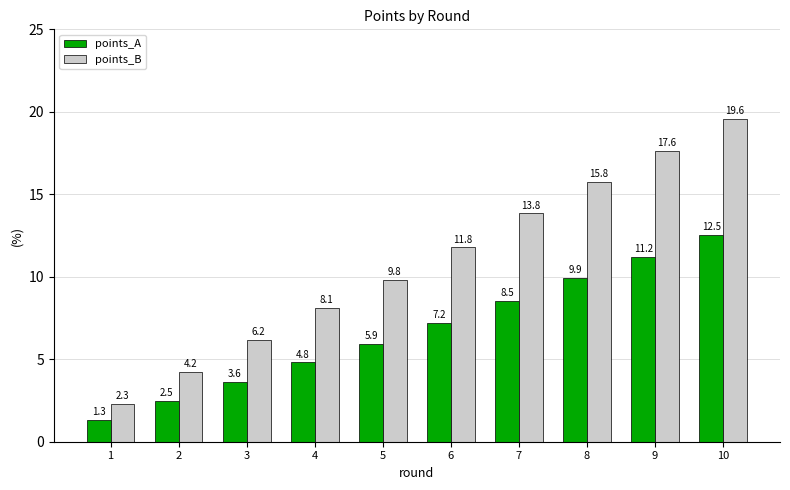

Is it true that points_A equals 3.6 at 3?

True